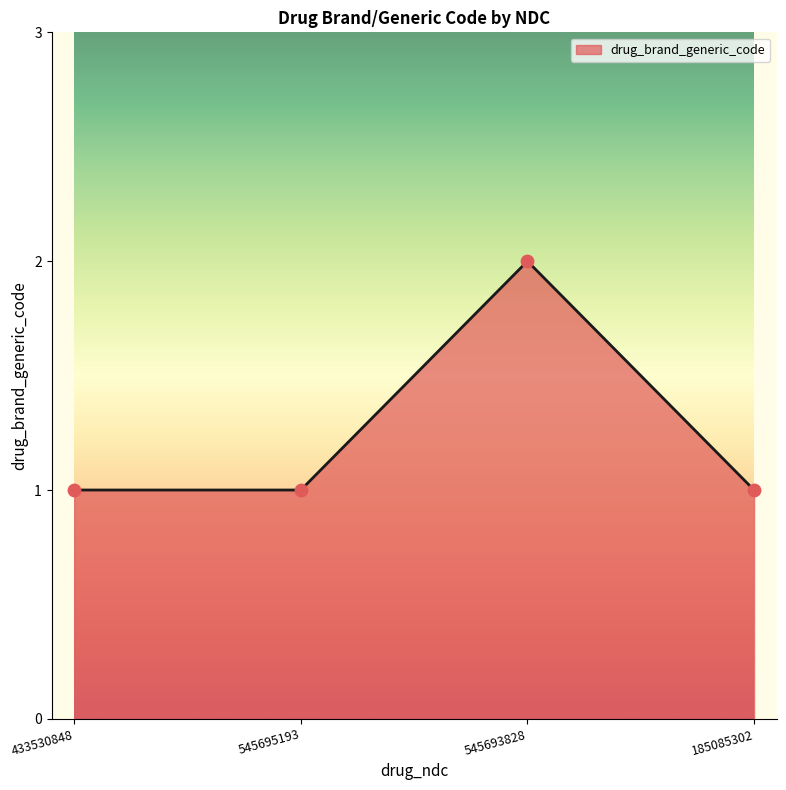

Between 185085302 and 545693828, which is larger?

545693828